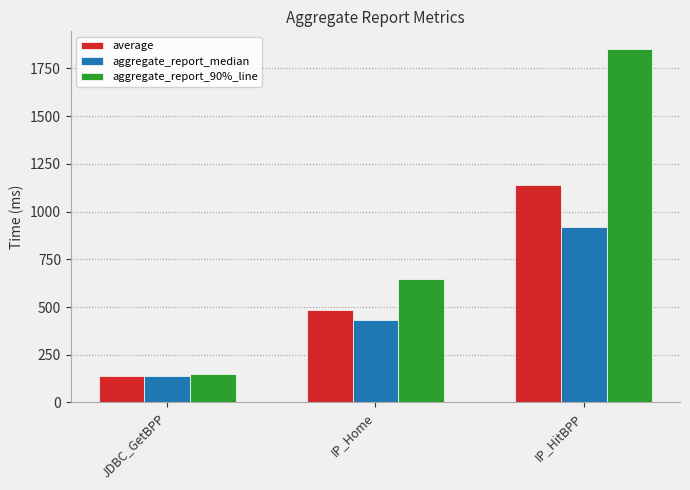

What are all the series names shown in the legend?

average, aggregate_report_median, aggregate_report_90%_line